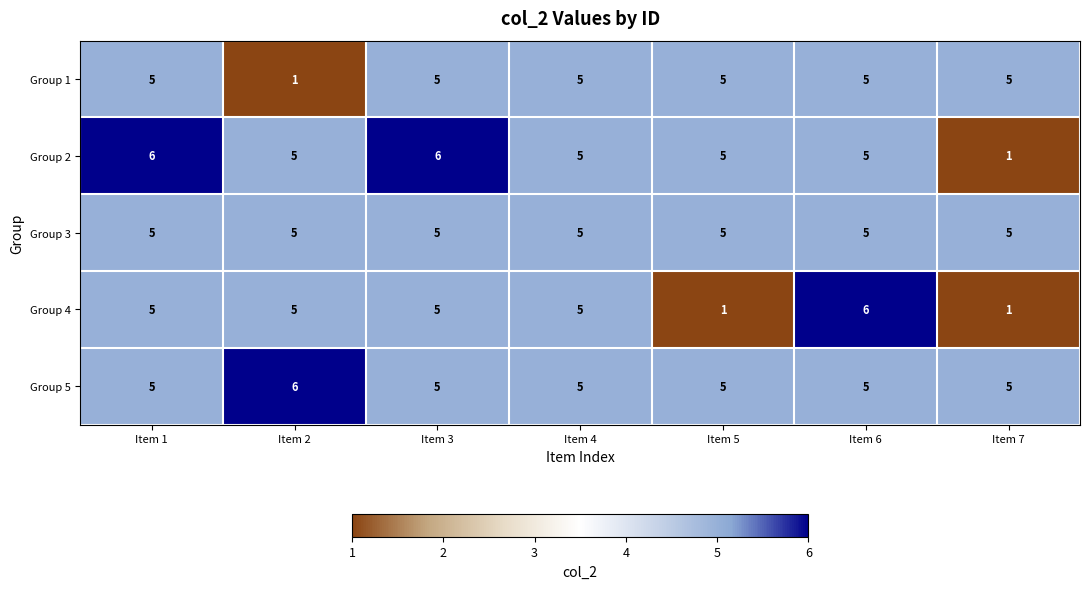

How many values in the Group 1 series are below 5?

1